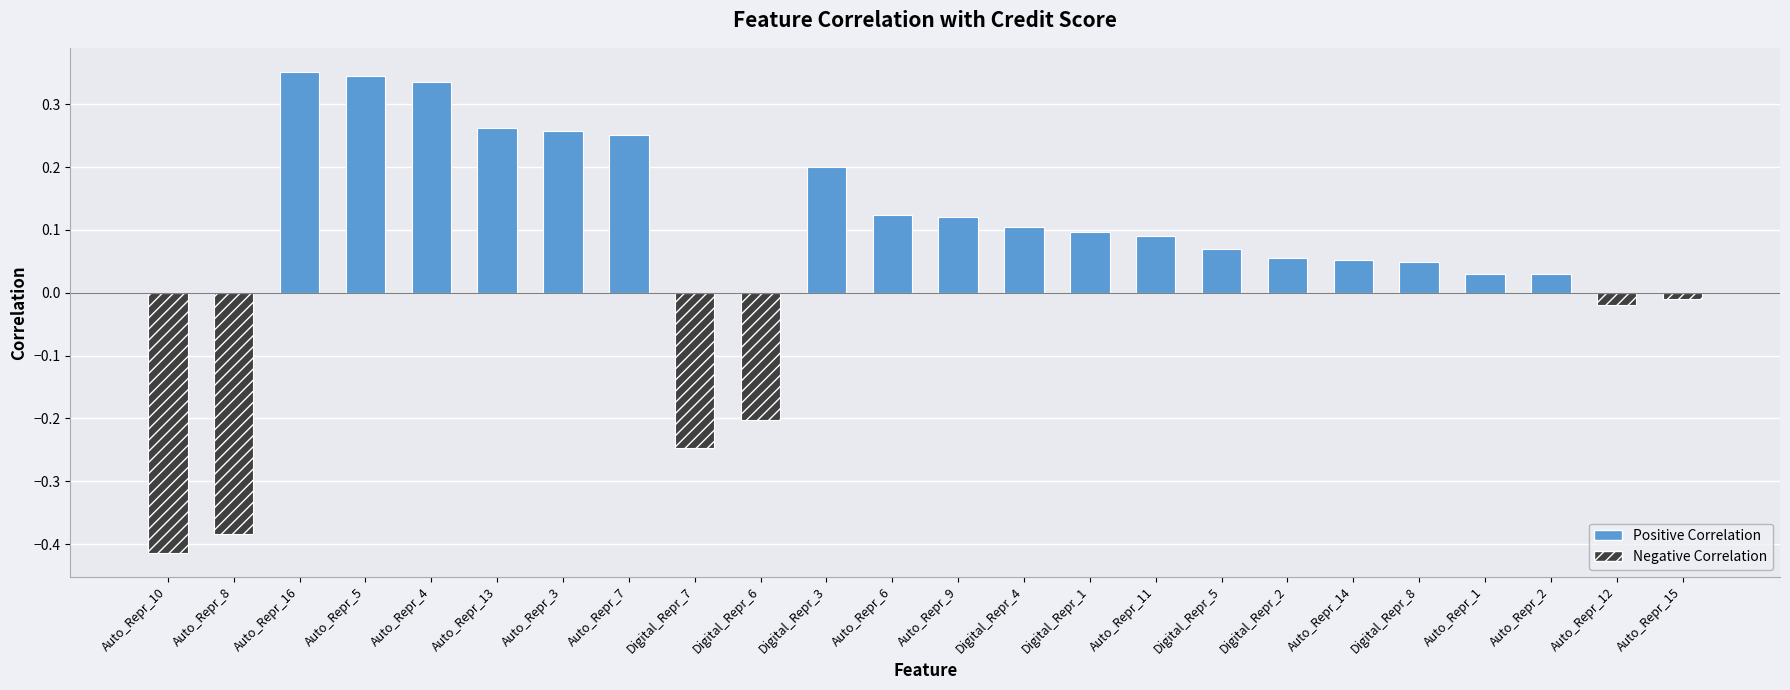

Between Digital_Repr_3 and Auto_Repr_16, which is larger?

Auto_Repr_16